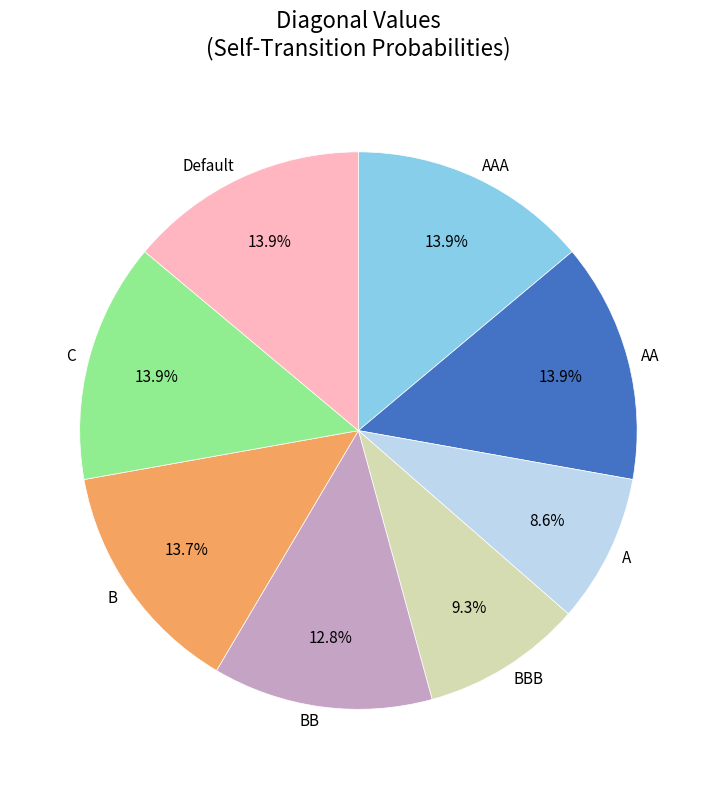

To the nearest percent, what is the combined percentage of AA and B?

28%